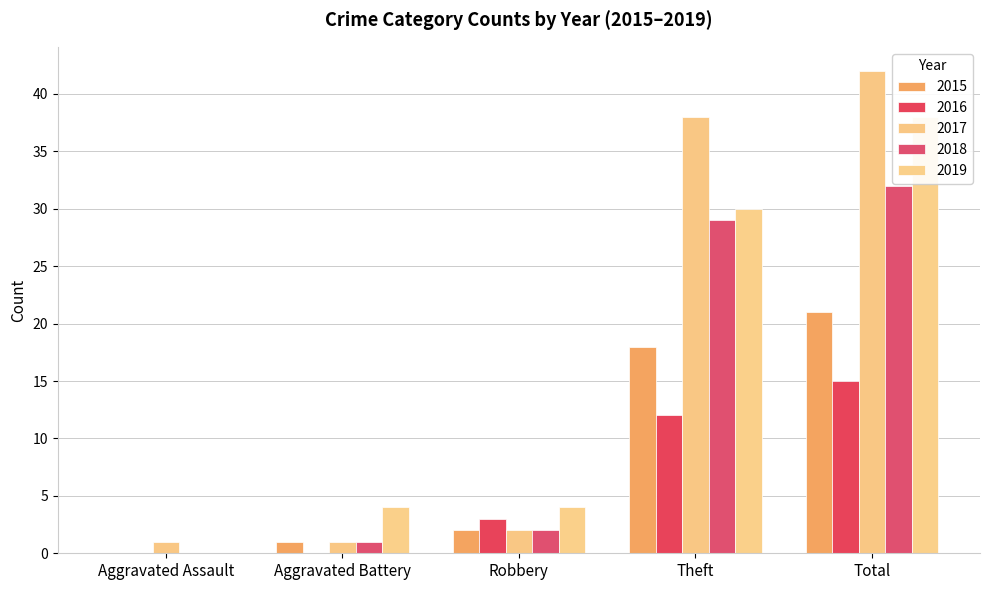

Which has a higher value, Total or Aggravated Assault?

Total